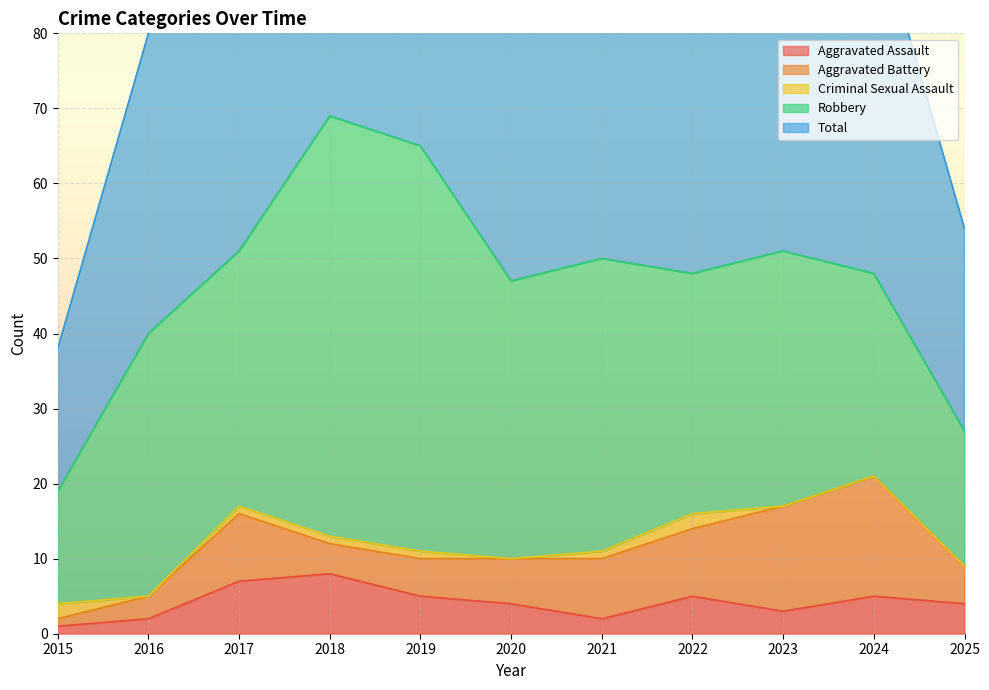

True or false: Criminal Sexual Assault has more than 2 points higher than both neighbors.

False